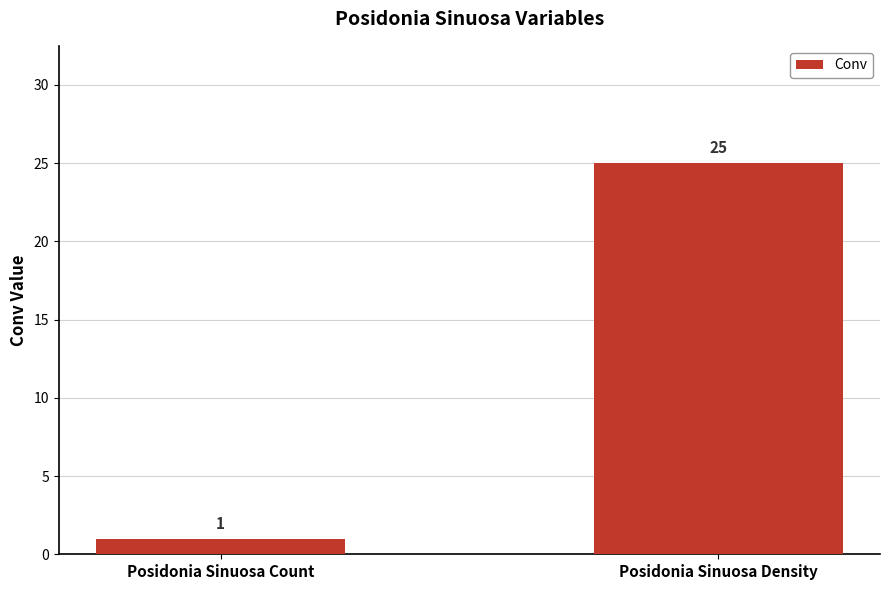

How many data points does each series have?

2